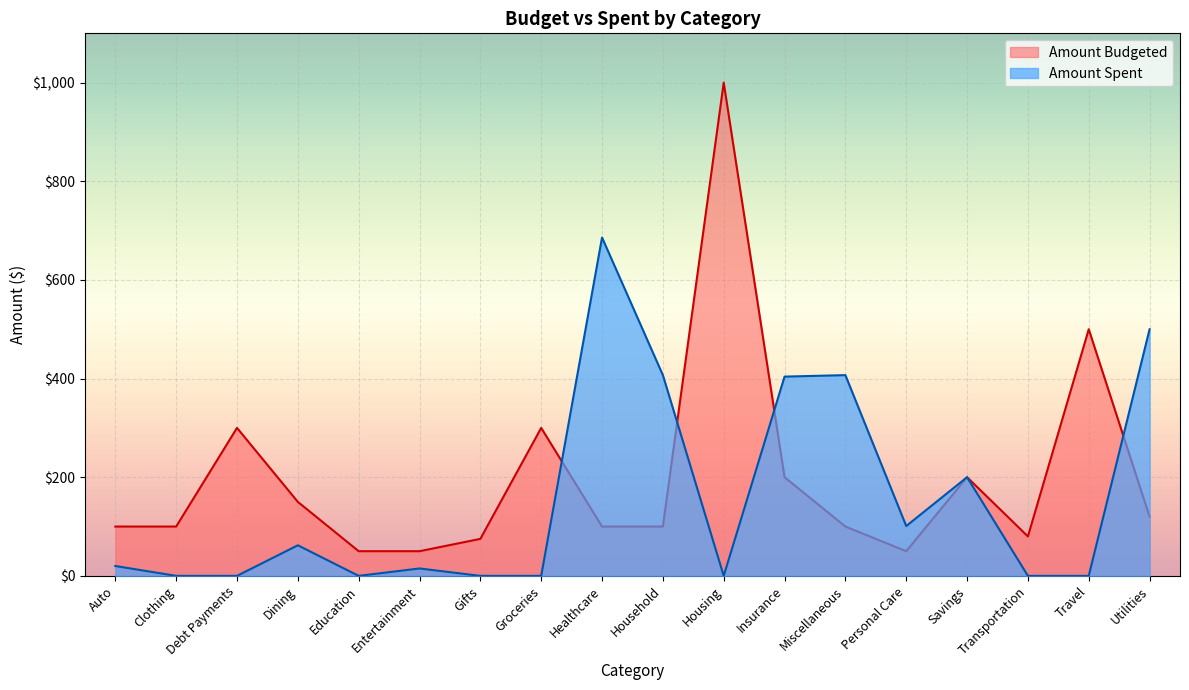

Is the value of Amount Spent at Clothing greater than the value of Amount Budgeted at Auto?

No